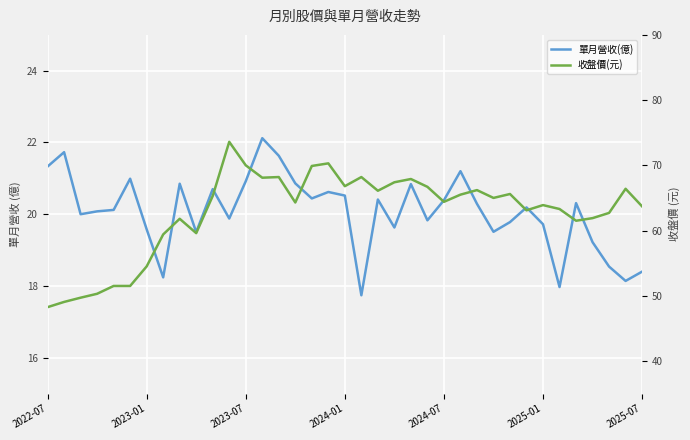

Where does the 收盤價(元) series first go above 64?

10